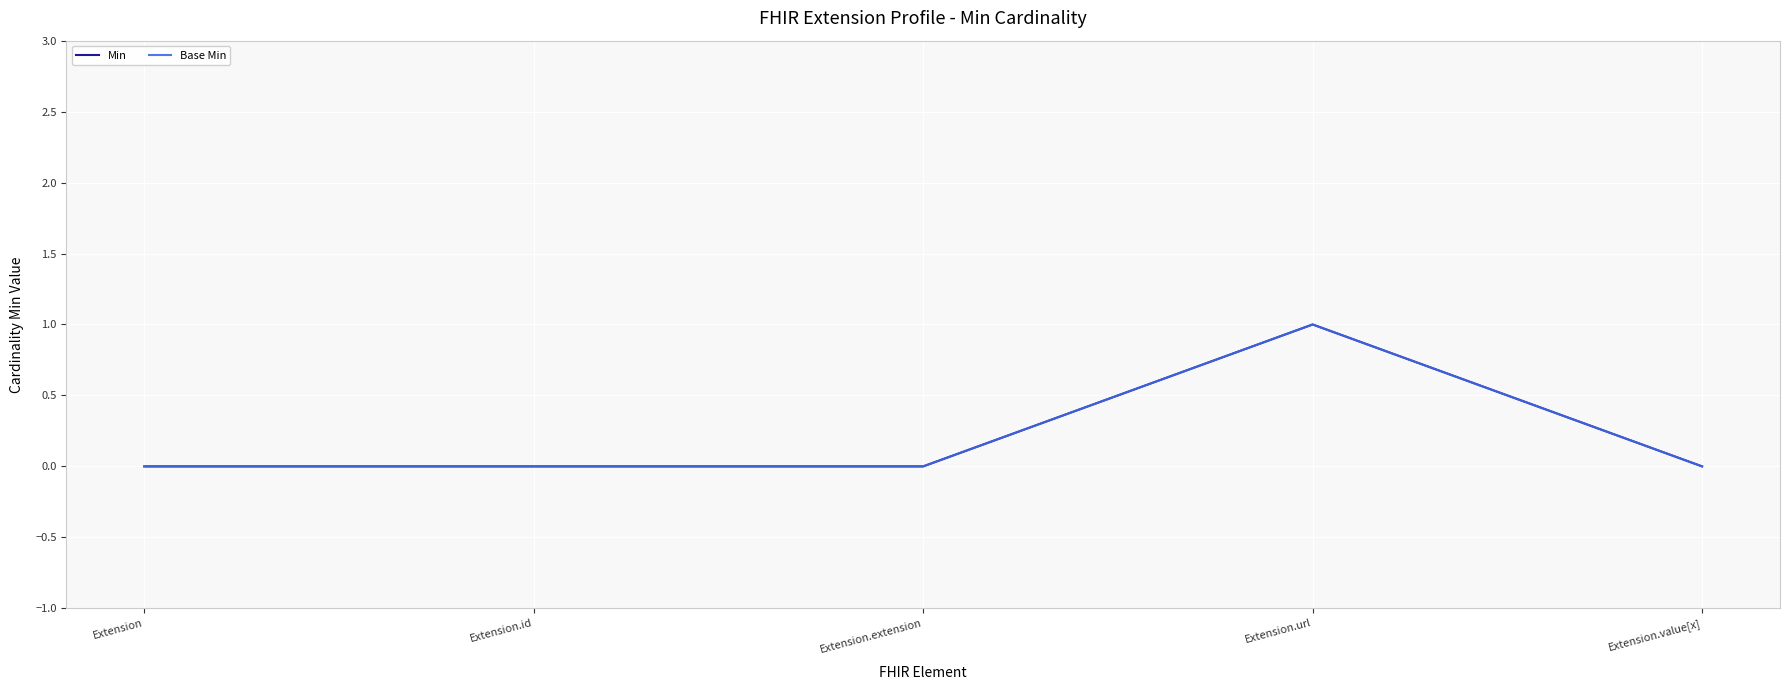

Which series has the largest range (max minus min)?

Min